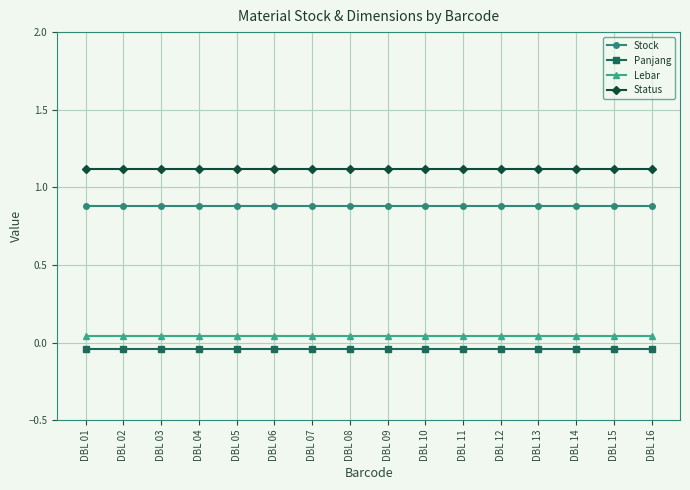

True or false: Panjang and Lebar cross at least once.

False